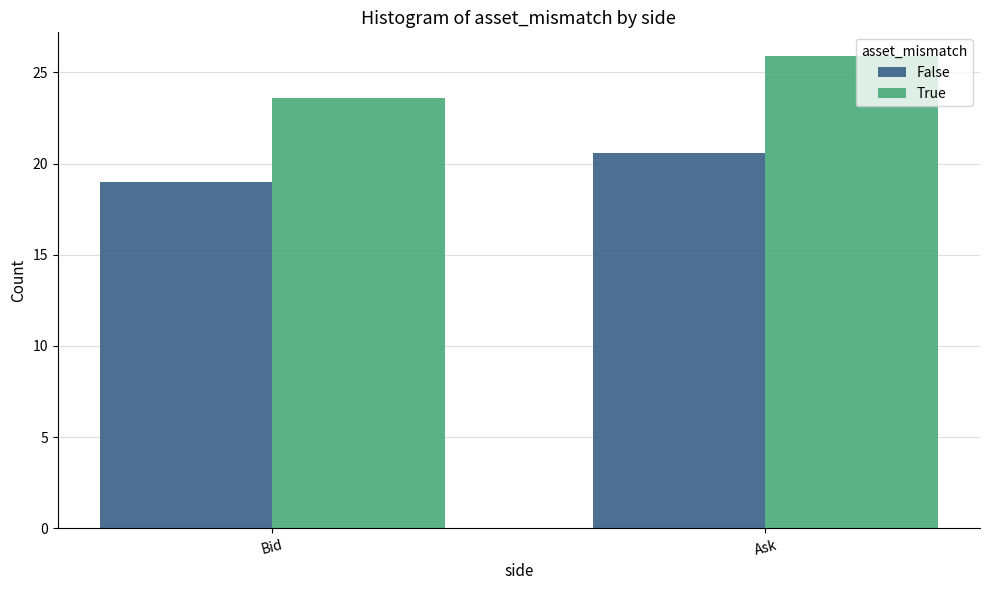

How many True values are between 23 and 25?

1